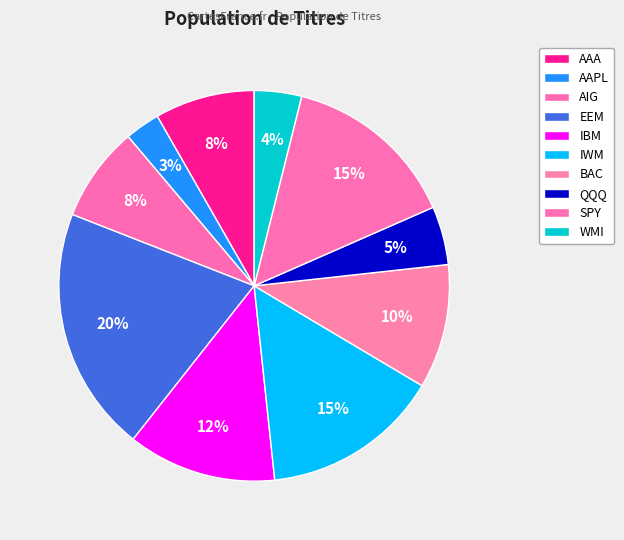

Rank the categories by value from lowest to highest.

AAPL, WMI, QQQ, AIG, AAA, BAC, IBM, SPY, IWM, EEM